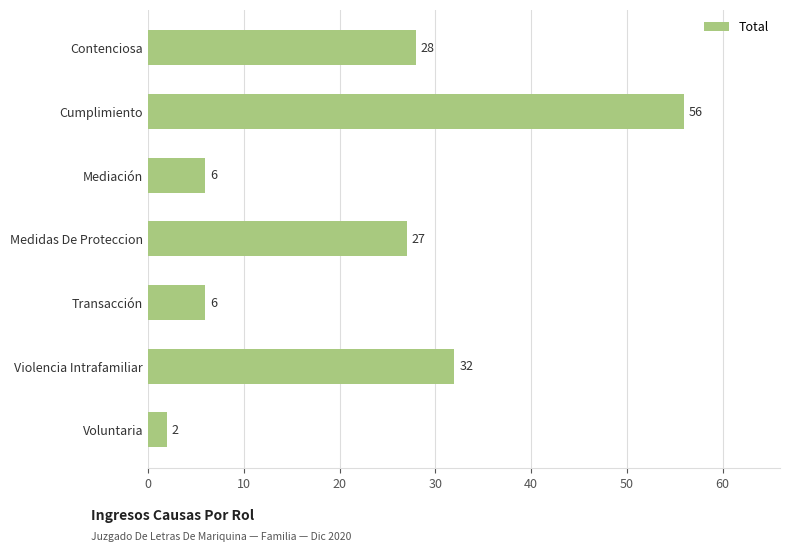

What is the difference between the maximum and minimum values?

54